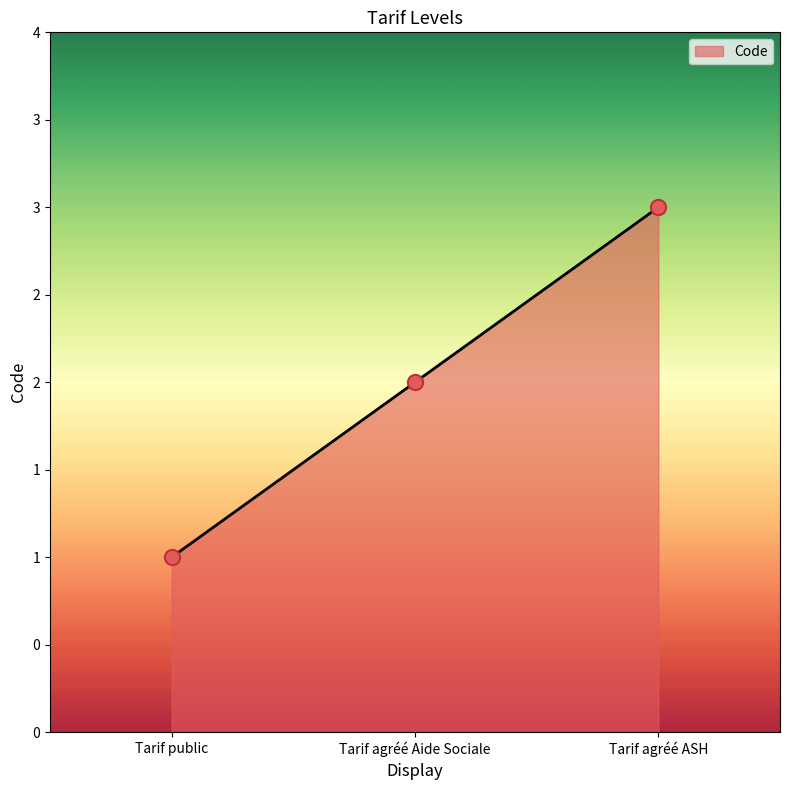

Approximately how many times larger is the value at Tarif public compared to Tarif agréé ASH?

0.3